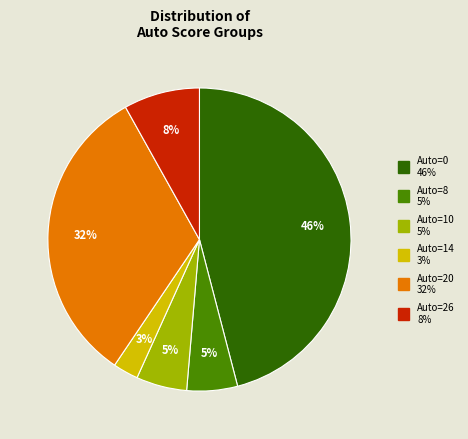

To the nearest percent, what is the average slice percentage?

17%